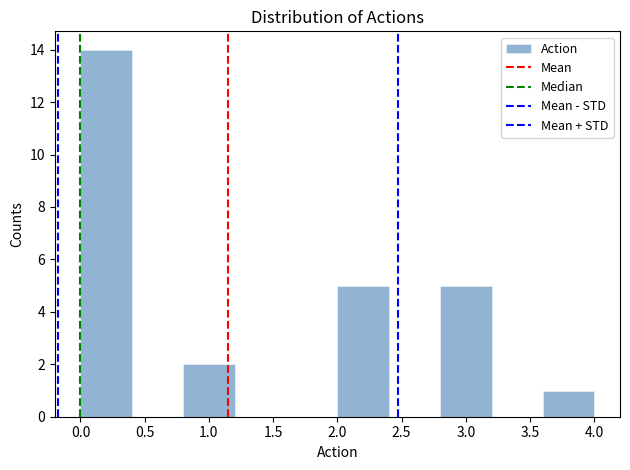

What is the height of the bar covering 0.0 to 0.4 on the x-axis? The values are not printed on the chart, so give them approximately, as read against the axis.

14